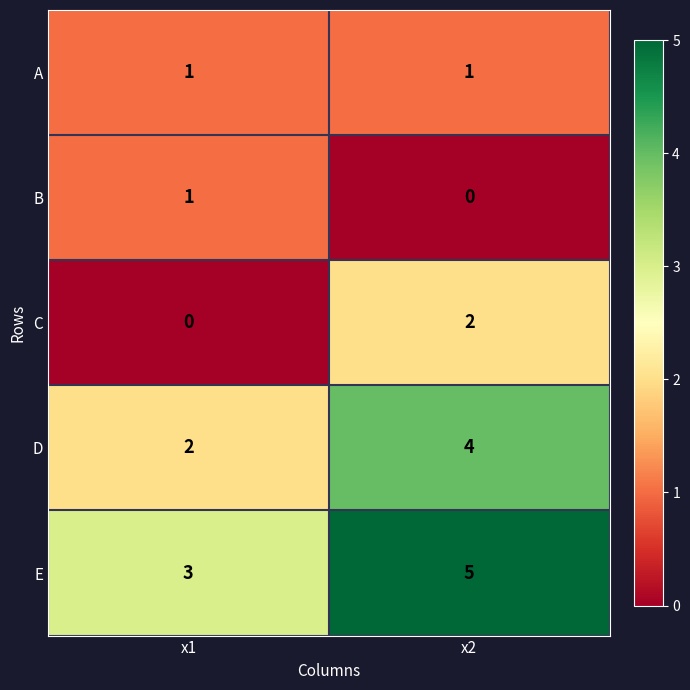

At which category does the chart reach its peak across all series?

x2